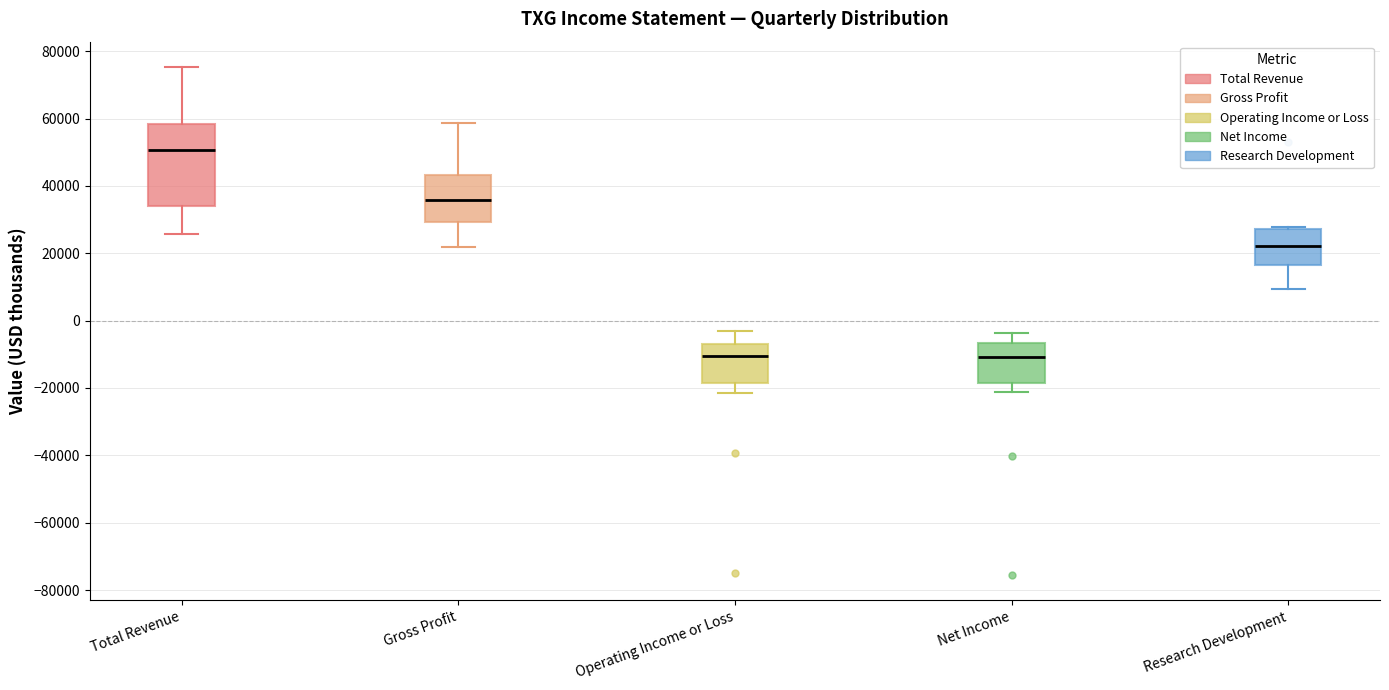

Comparing the boxes themselves (not the whiskers), which one is the tallest?

Total Revenue